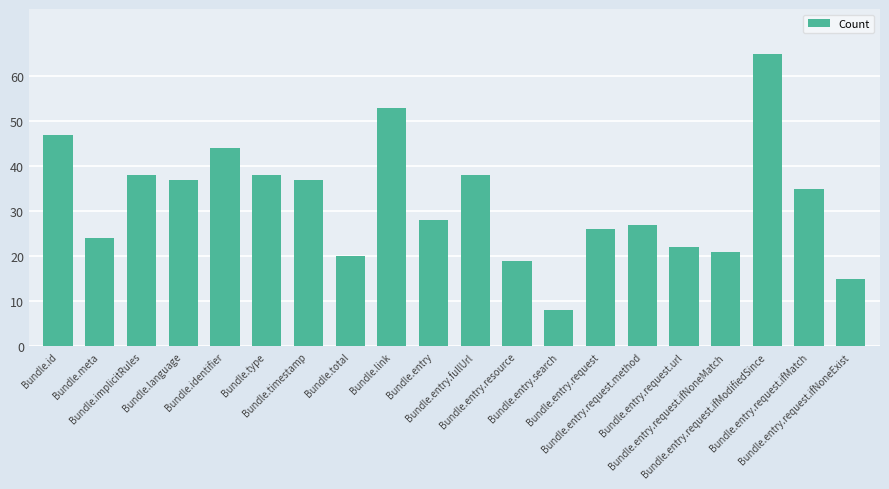

What is the difference between the second highest and minimum values?

45